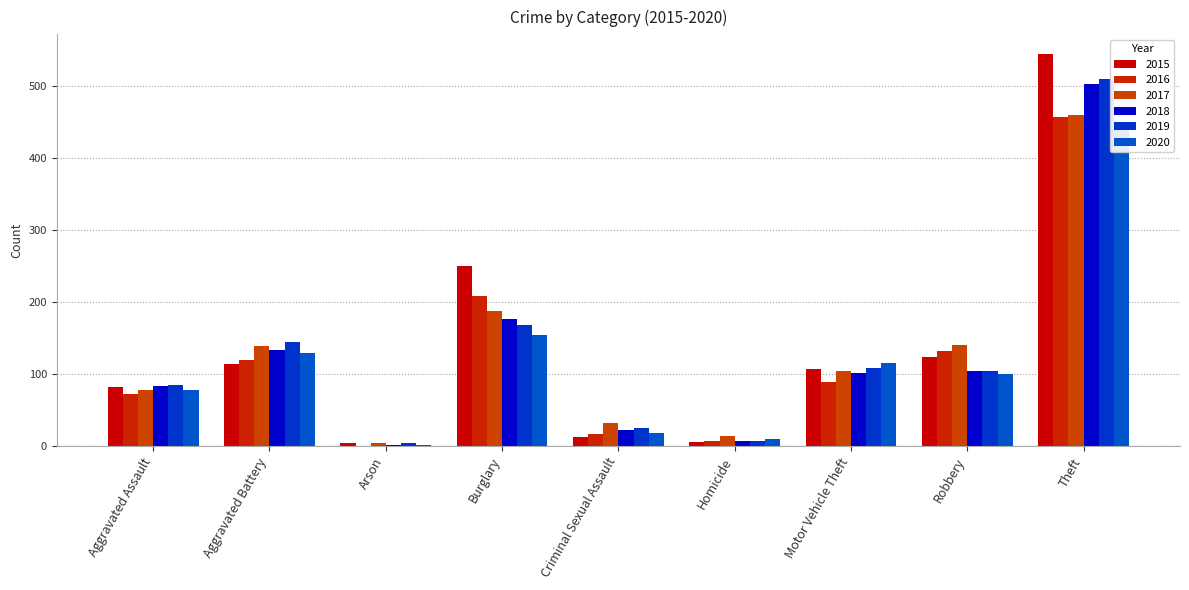

The 2015 series shows 4 at Arson. True or false?

True